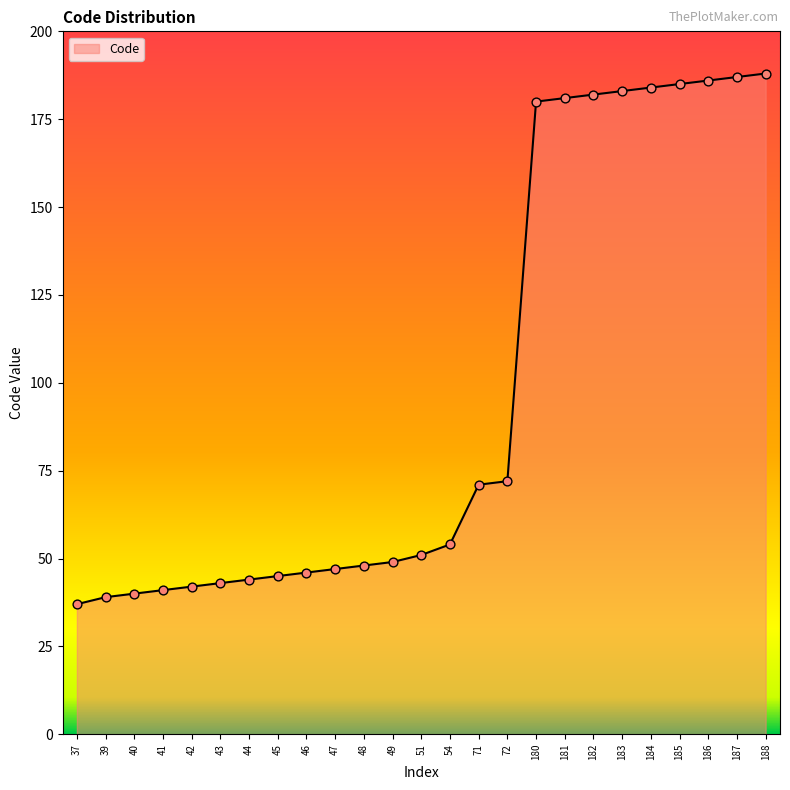

Approximately how many times larger is the value at 39 compared to 71?

0.5